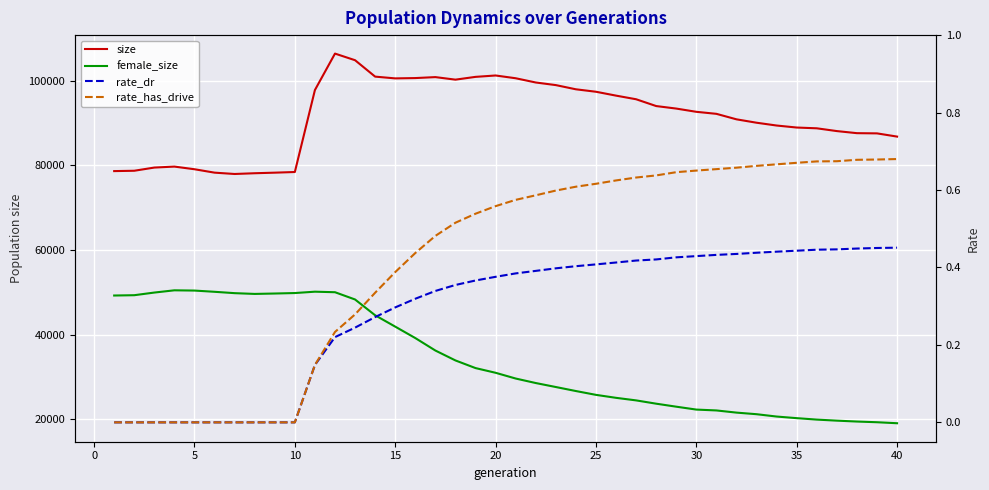

What is the sum of all rate_has_drive values?

16.8